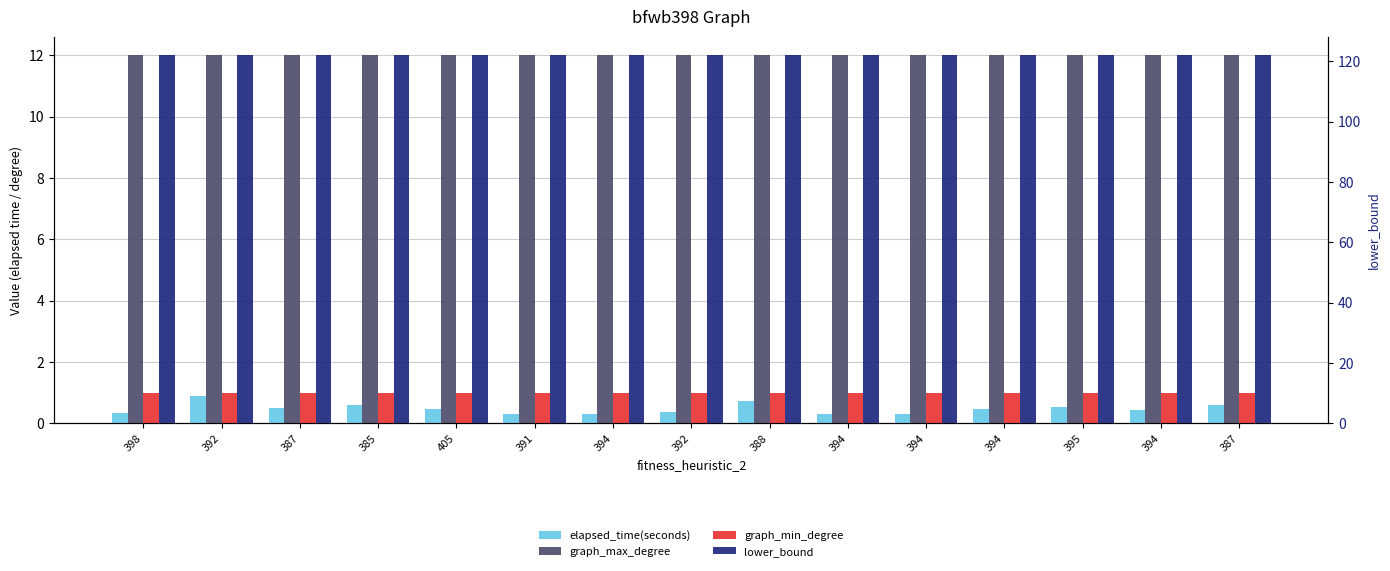

What is the value of the lower_bound bar at the 13th from the left?

122.0